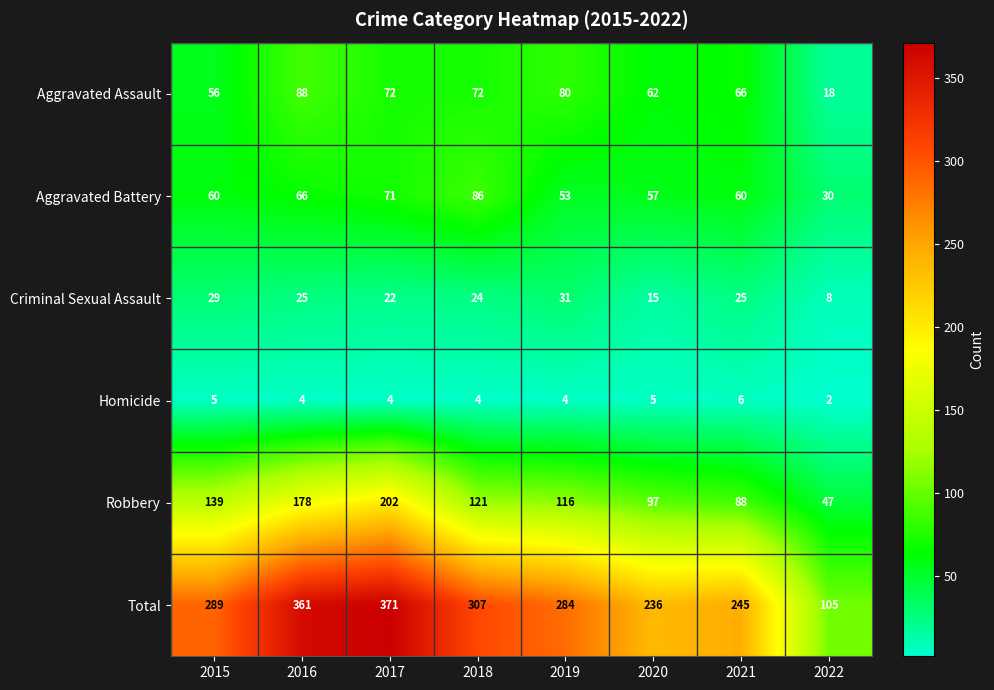

What is the difference between the second highest and minimum values in the Aggravated Battery series?

41